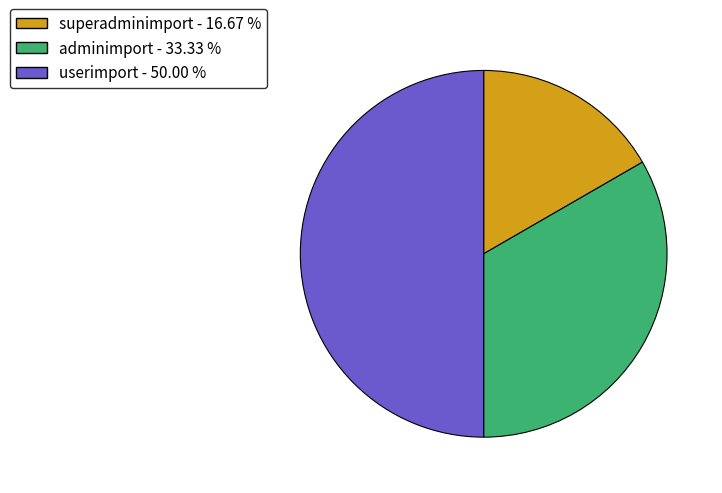

Which slice is the largest?

userimport